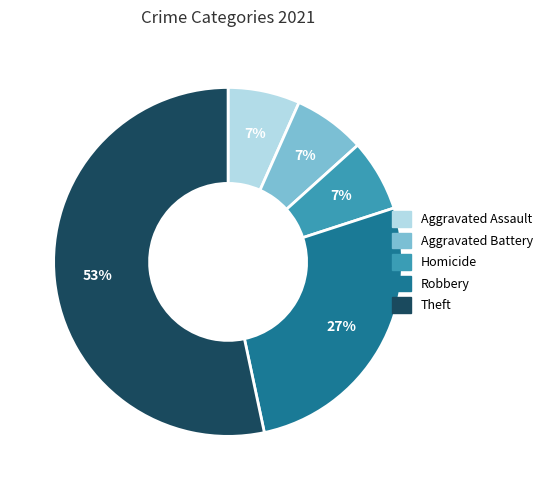

What is the largest slice in the pie chart?

Theft